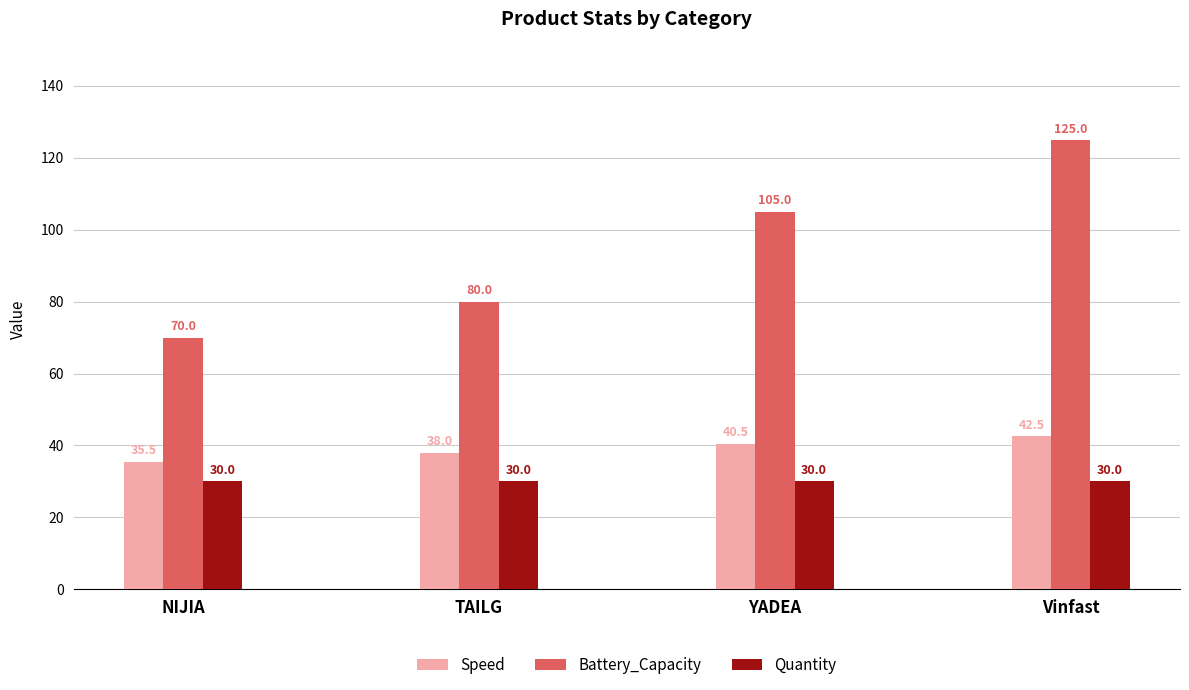

What is the difference between the highest and lowest values at TAILG?

50.0